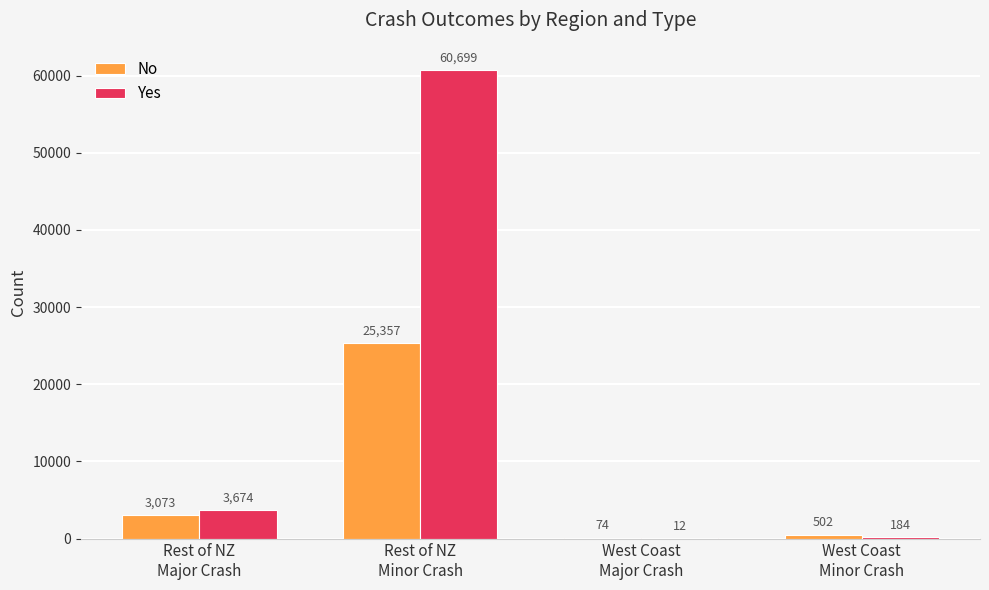

At which category does the chart reach its peak across all series?

Rest of NZ
Minor Crash